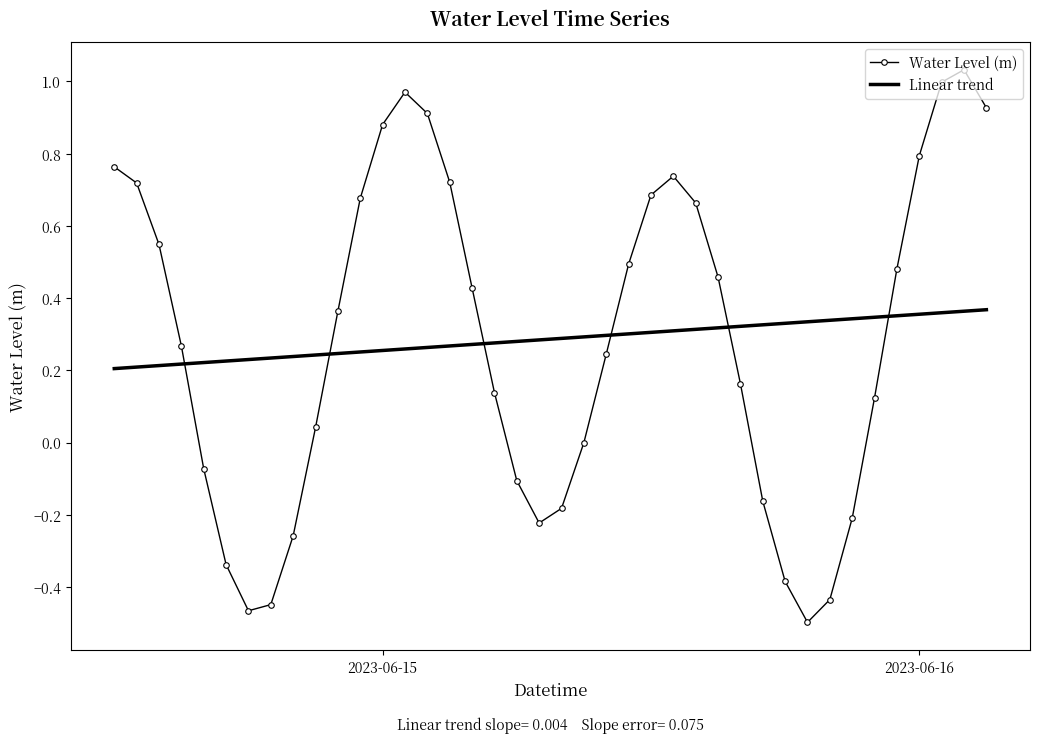

Which series has the largest range (max minus min)?

Water Level (m)